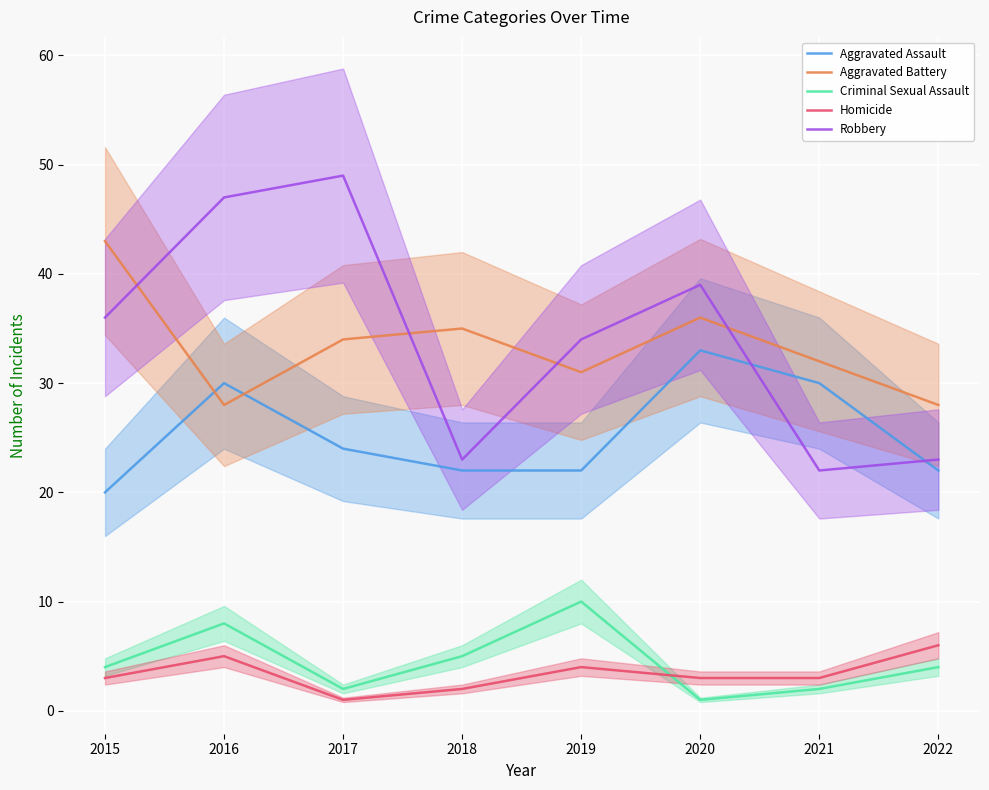

What is the average value of the Aggravated Assault series?

25